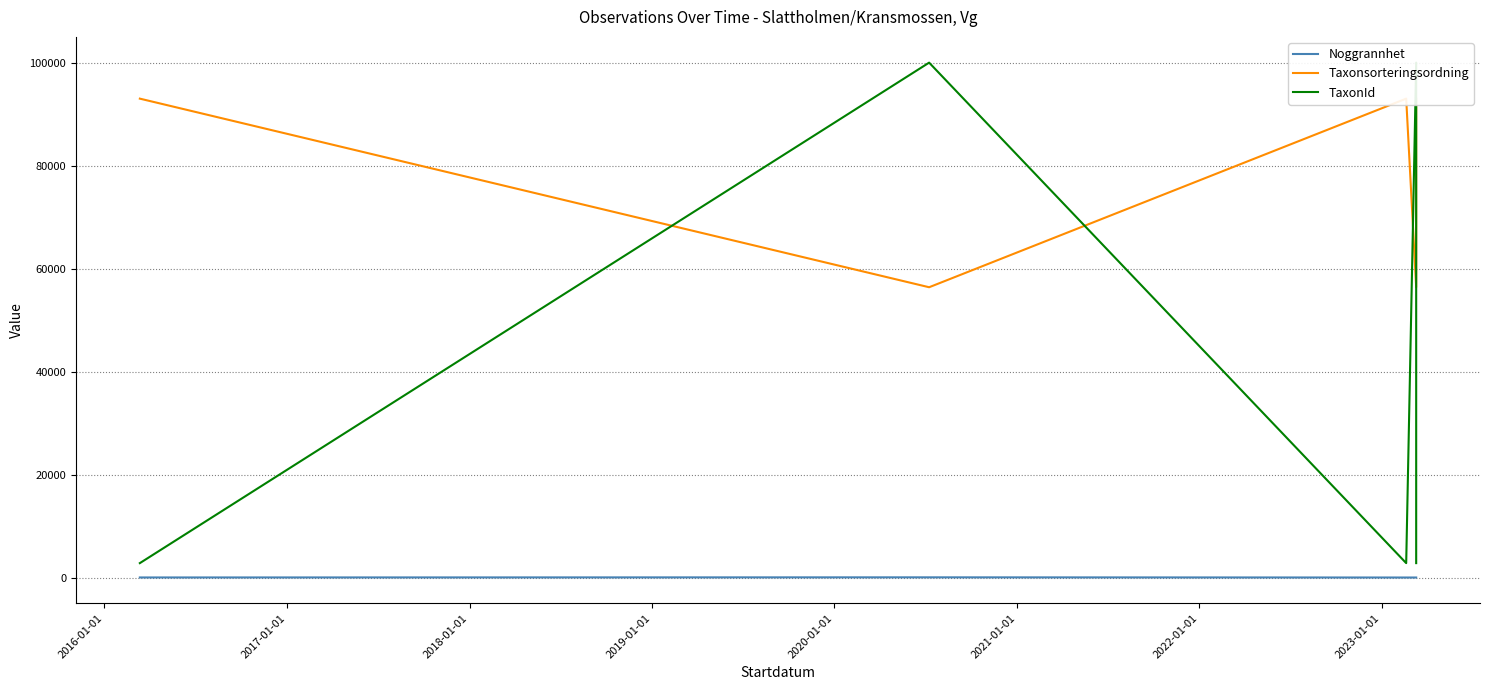

What is the minimum value for TaxonId?

2810